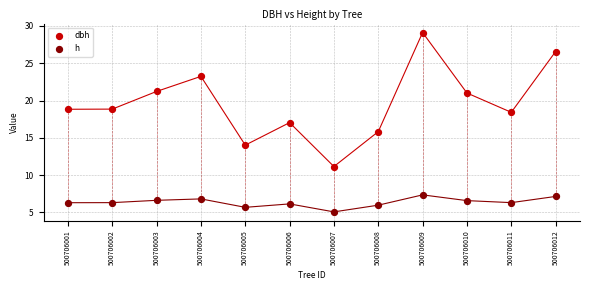

Which series has the widest spread of Y values?

dbh